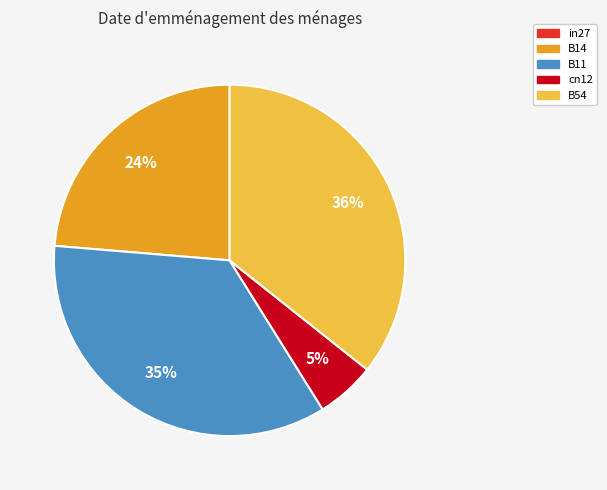

Does any single category account for the majority?

No